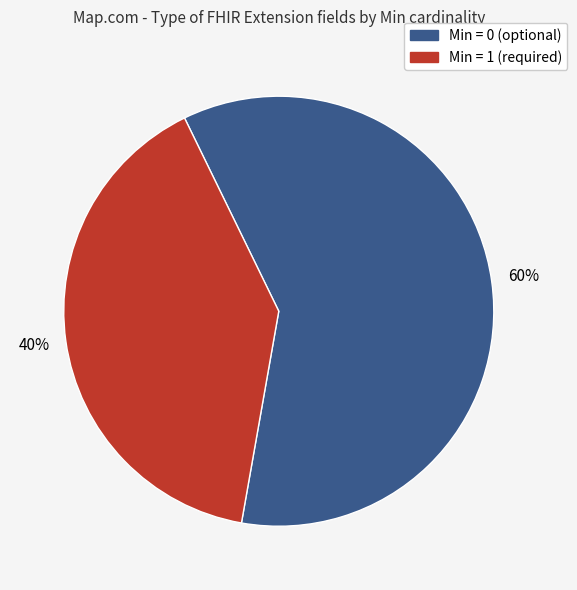

The Min = 1 (required) slice represents 40% of the pie. True or false?

True